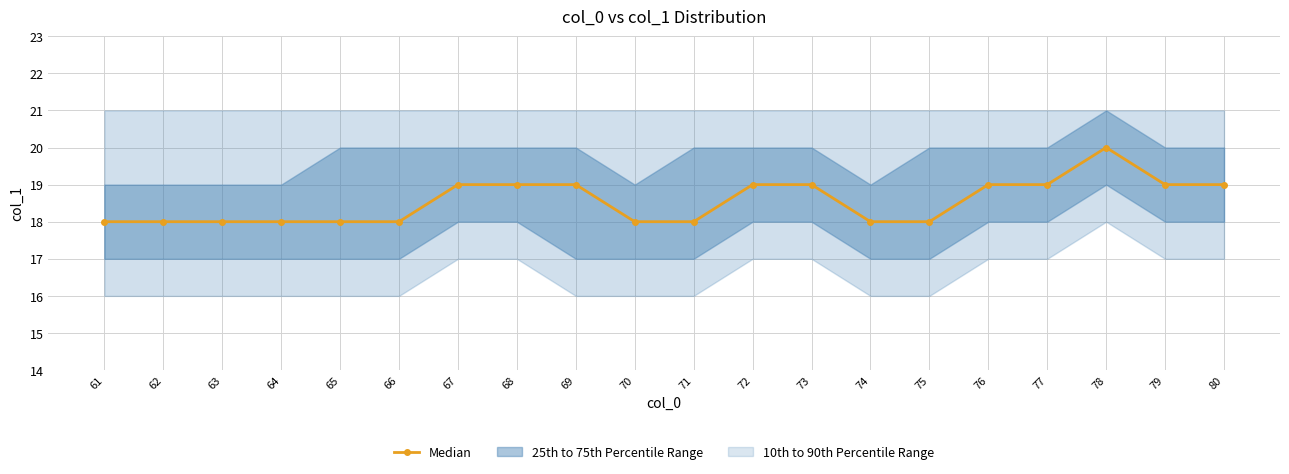

What is the sum of all values?

371